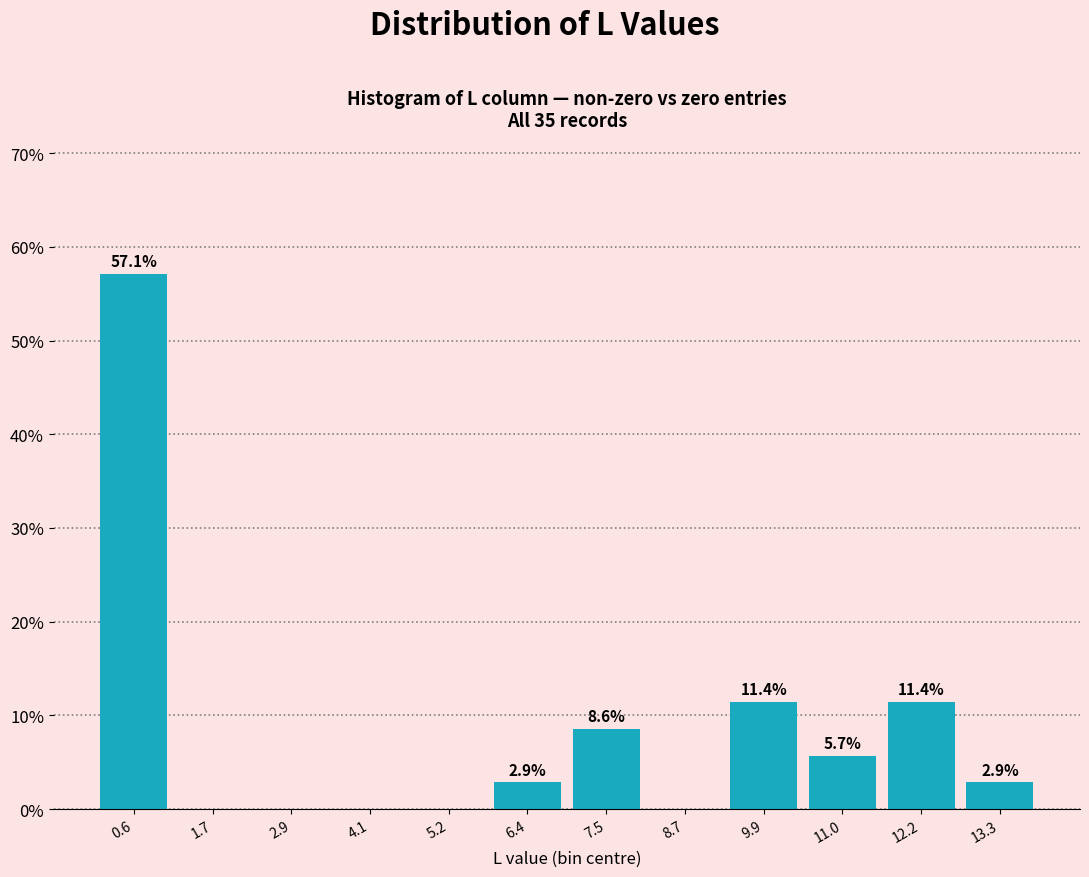

Over which range of the x-axis is the bar tallest?

0.0 to 1.2